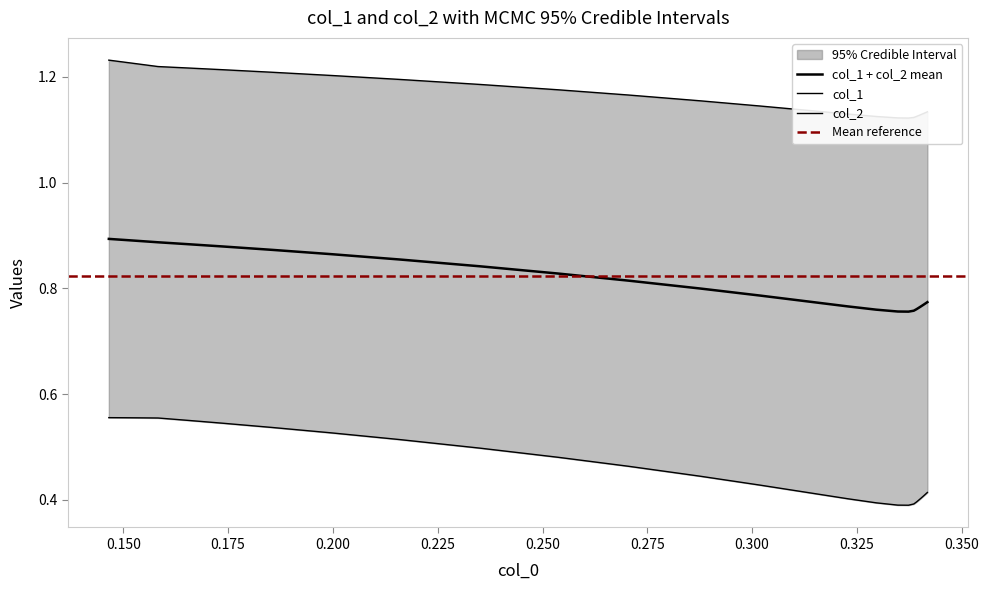

What is the value of the col_1 point at the 10th from the left?

0.5